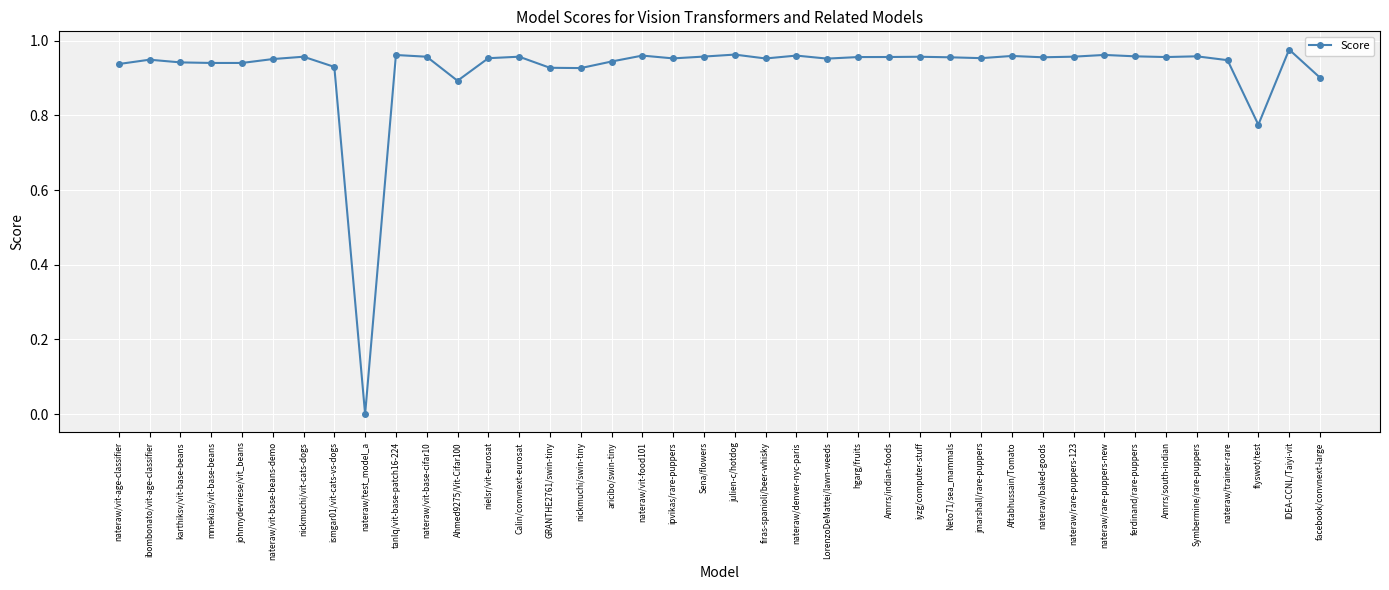

At which category does the chart reach its minimum across all series?

nateraw/test_model_a